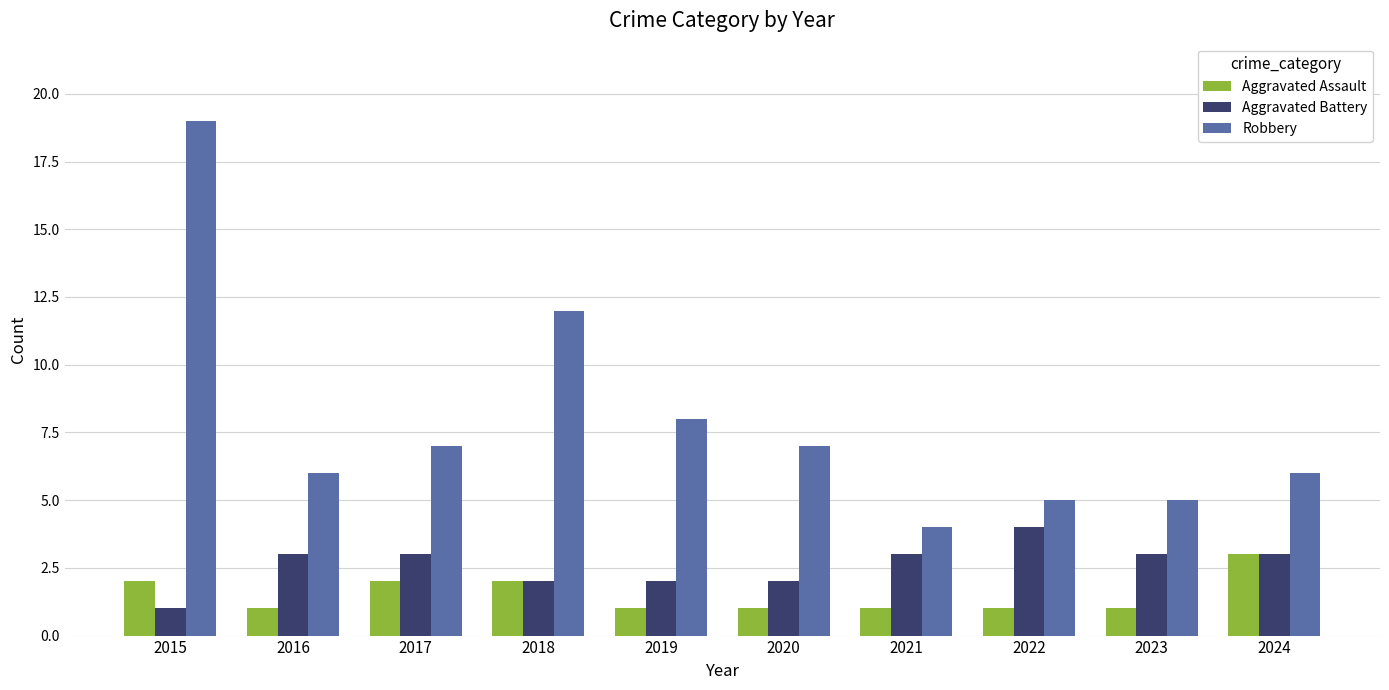

Which series has the widest spread of values?

Robbery